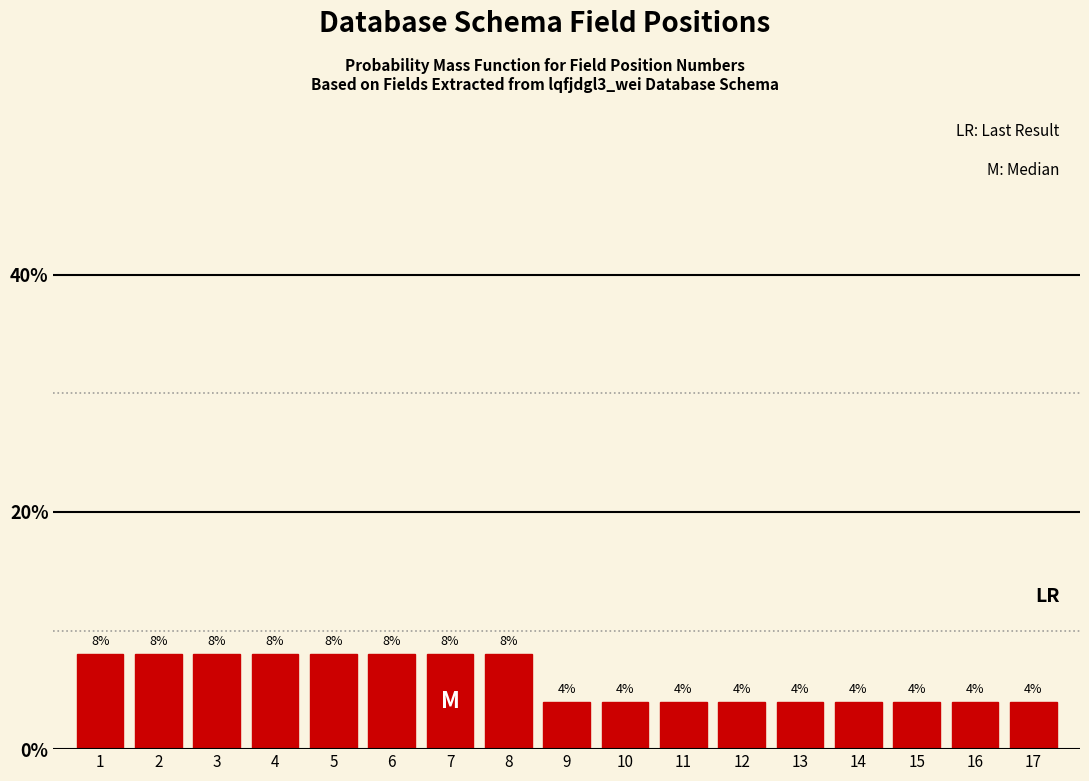

Reading left to right, list all the values displayed in this chart.

1=8	2=8	3=8	4=8	5=8	6=8	7=8	8=8	9=4	10=4	11=4	12=4	13=4	14=4	15=4	16=4	17=4